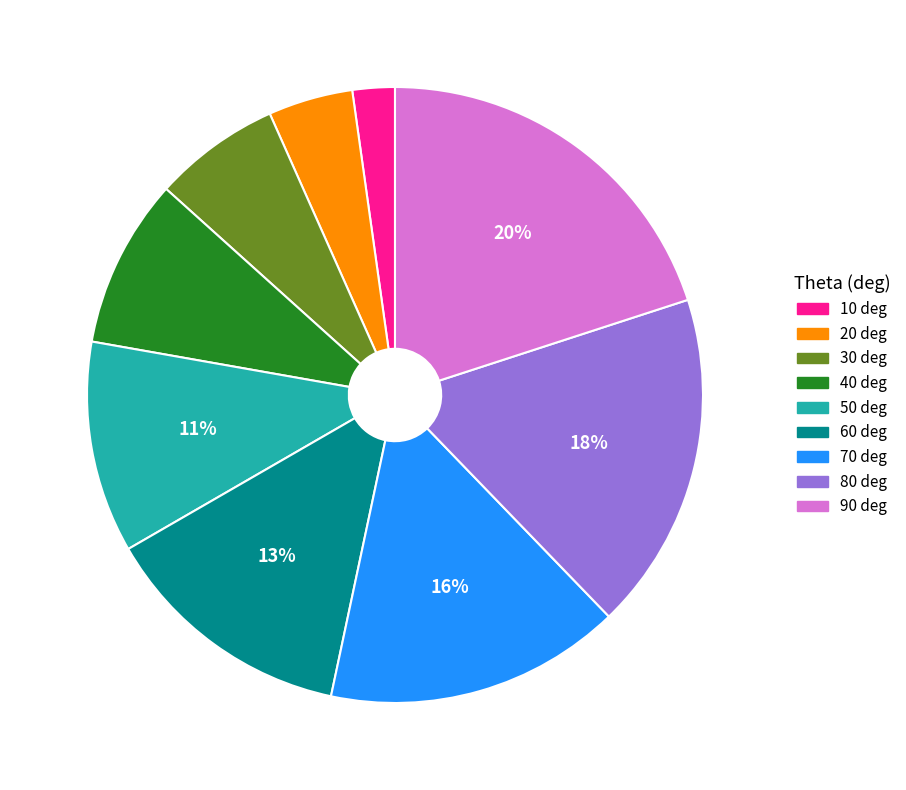

Does any single category account for the majority?

No